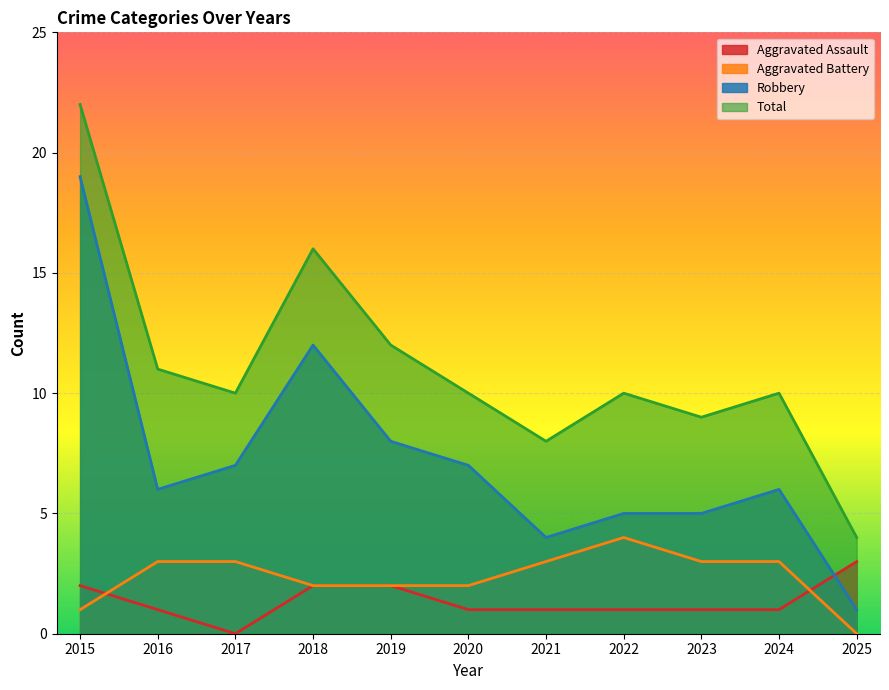

Which has a higher value, 2019 or 2016?

2019